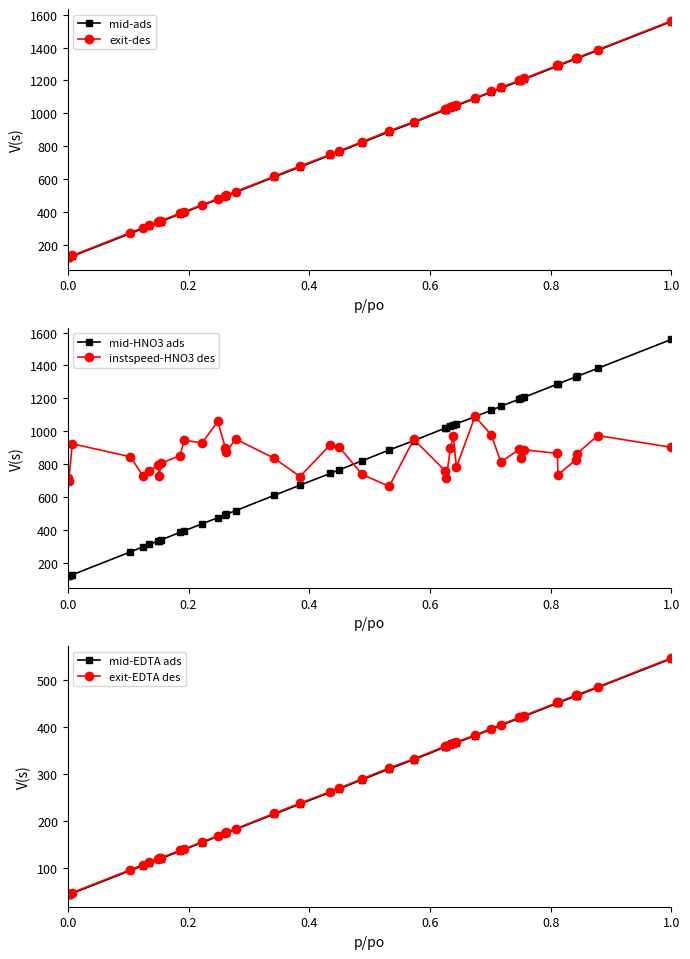

True or false: exit-EDTA des has more than 0 points higher than both neighbors.

False